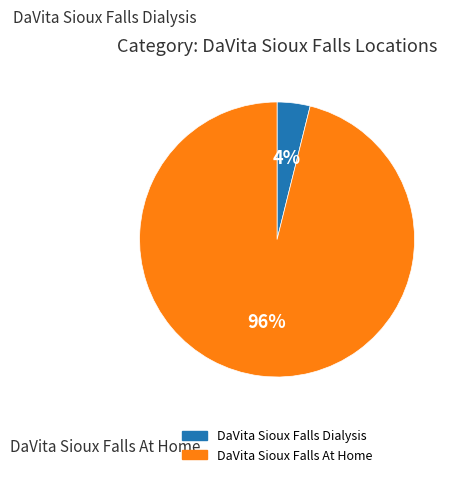

Which category accounts for the majority?

DaVita Sioux Falls At Home